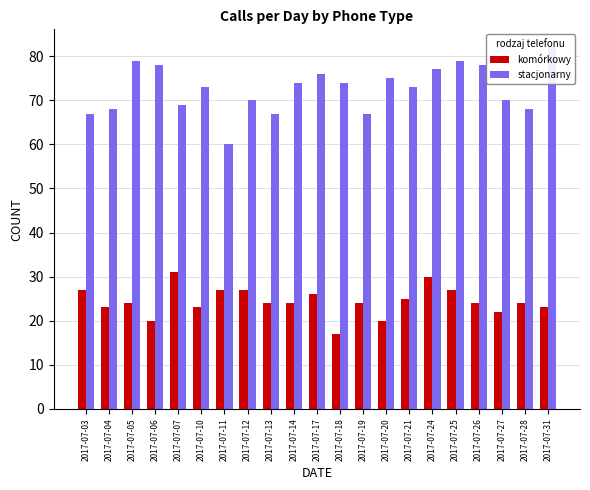

What is the difference between the komórkowy values at 2017-07-11 and 2017-07-26?

3